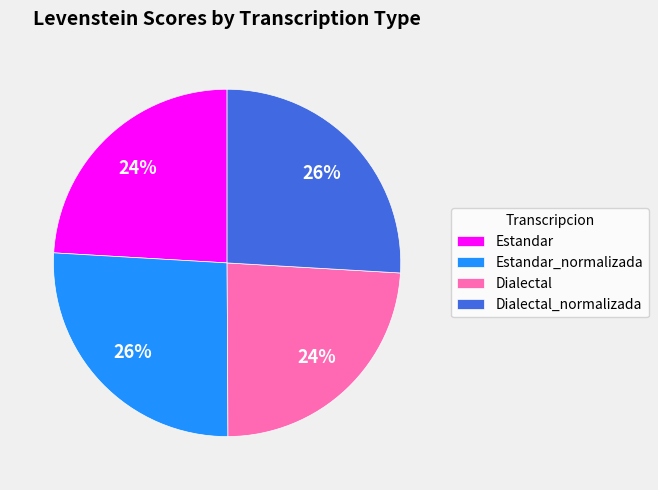

To the nearest percent, what is the average slice percentage?

25%